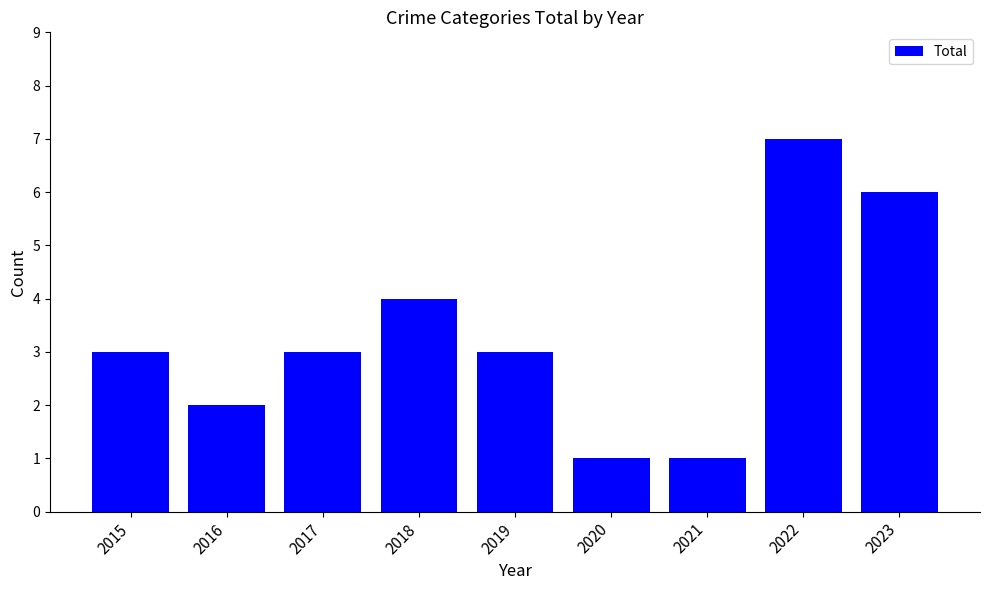

Are the bars grouped side by side (vs. stacked)?

No